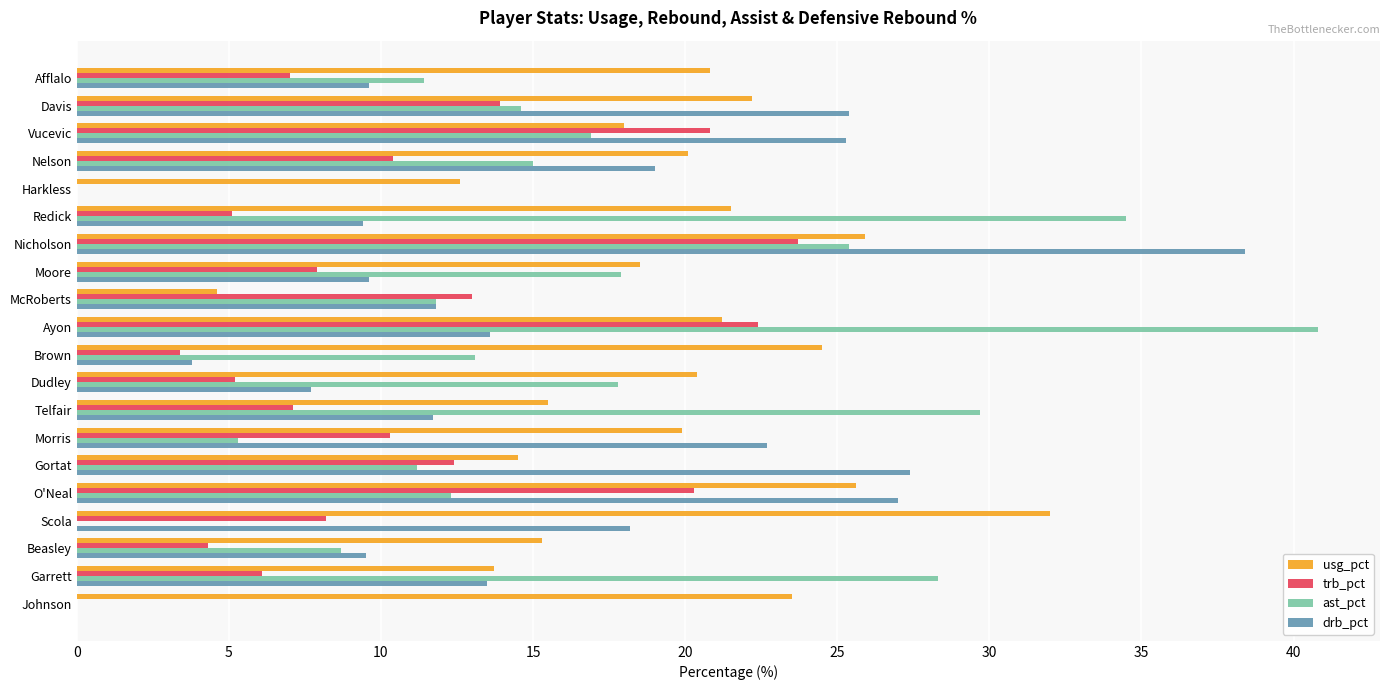

What is the approximate value of ast_pct at Davis?

14.6